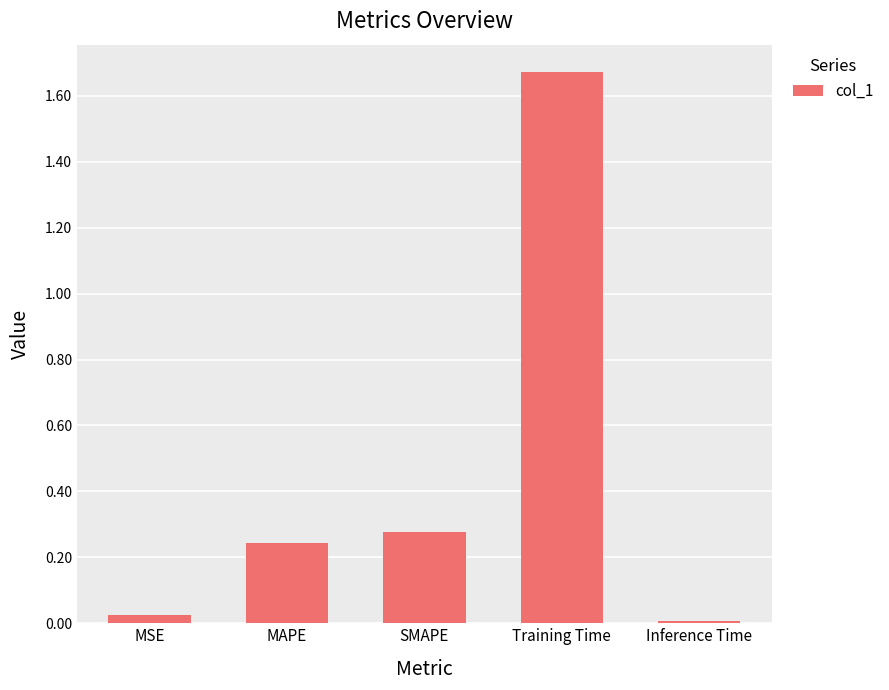

True or false: the data shows 0.4 at MAPE.

False